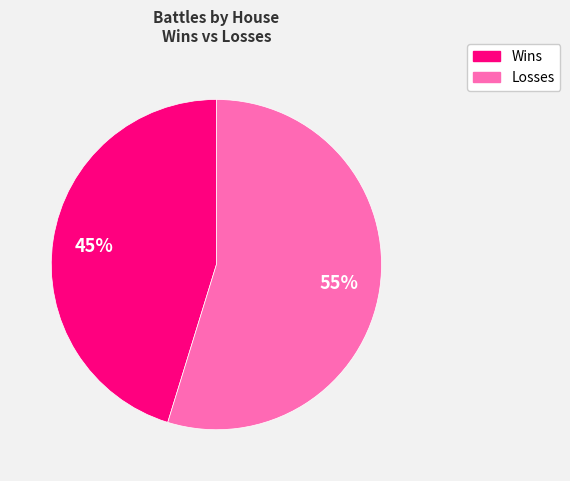

Is there any slice that represents more than half of the pie?

Yes